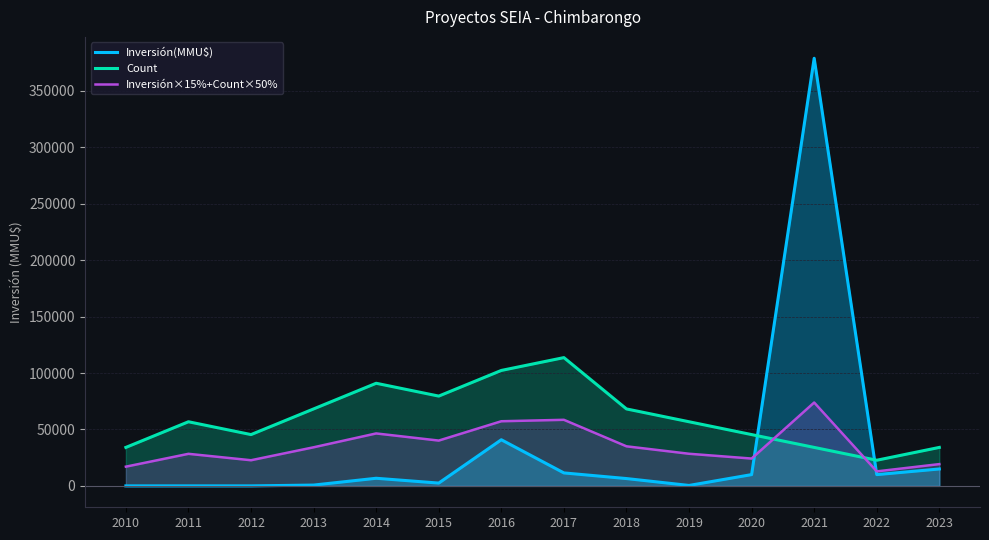

How many data points in Inversión×15%+Count×50% are above 34207?

7